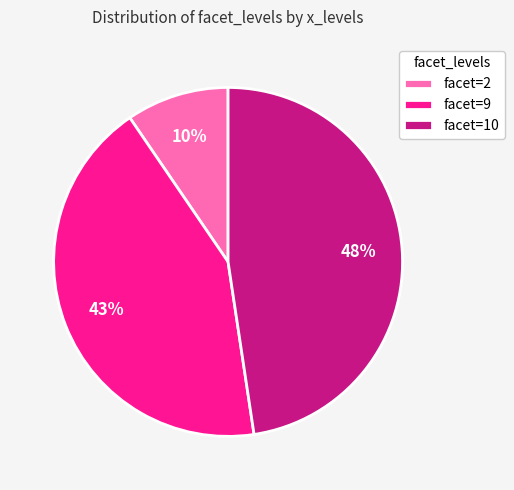

Combined, do facet=2 and facet=9 account for over 50%?

Yes